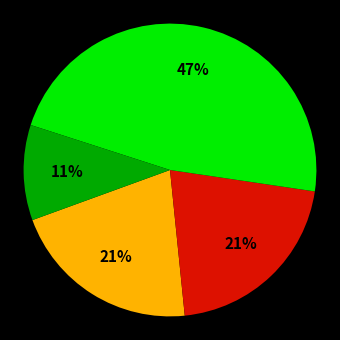

Is there a majority slice in this chart?

No